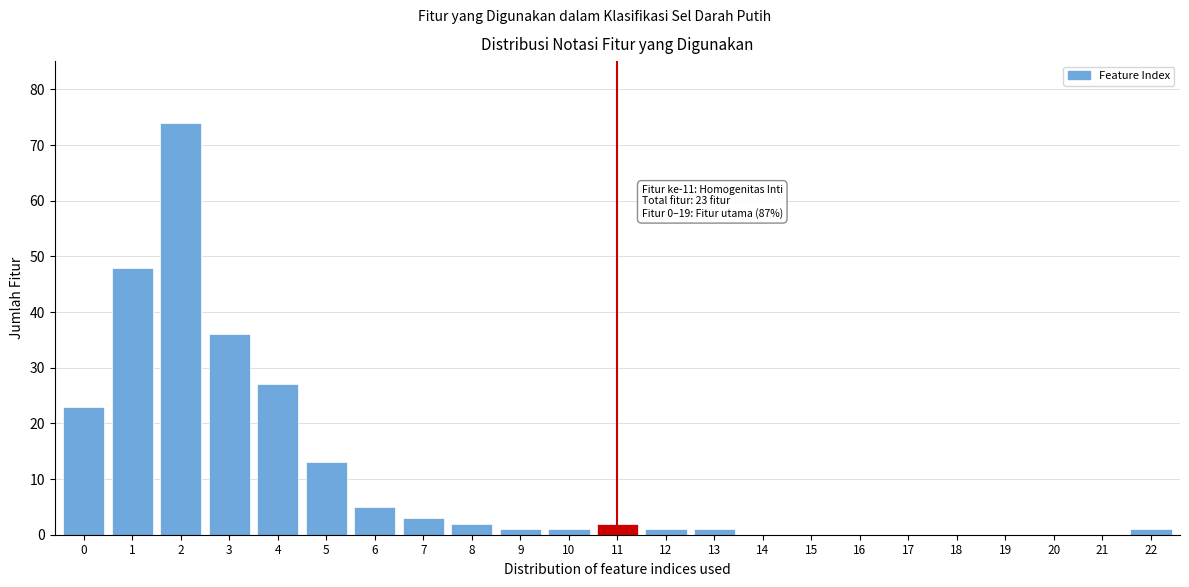

Reading right to left, what are all the values shown in this chart?

22=1	21=0	20=0	19=0	18=0	17=0	16=0	15=0	14=0	13=1	12=1	11=2	10=1	9=1	8=2	7=3	6=5	5=13	4=27	3=36	2=74	1=48	0=23